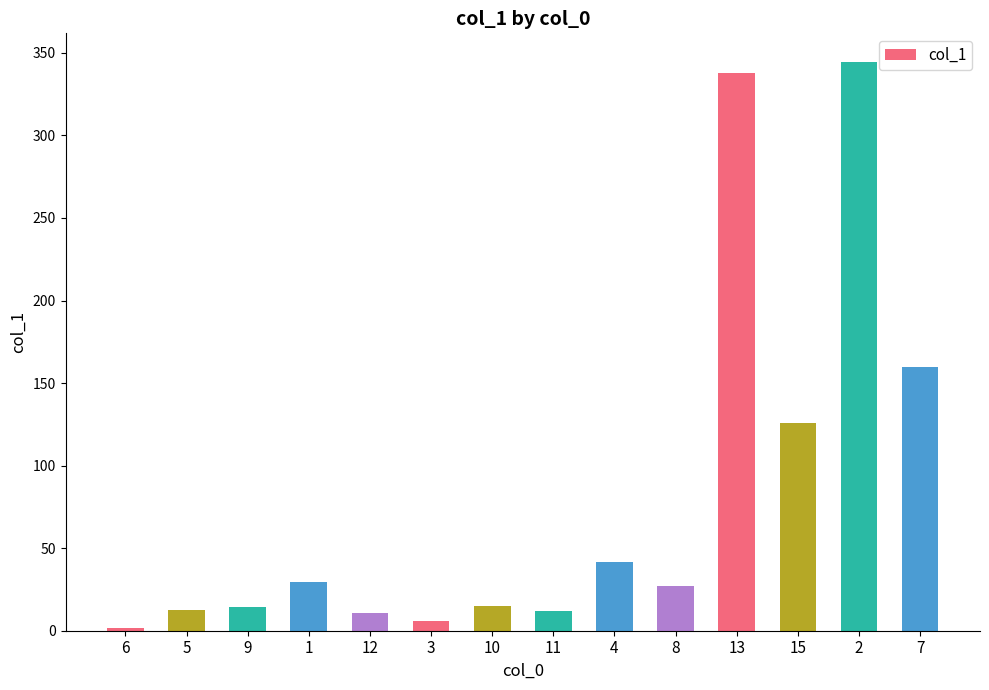

What is the sum of the values at 4 and 15?

167.5